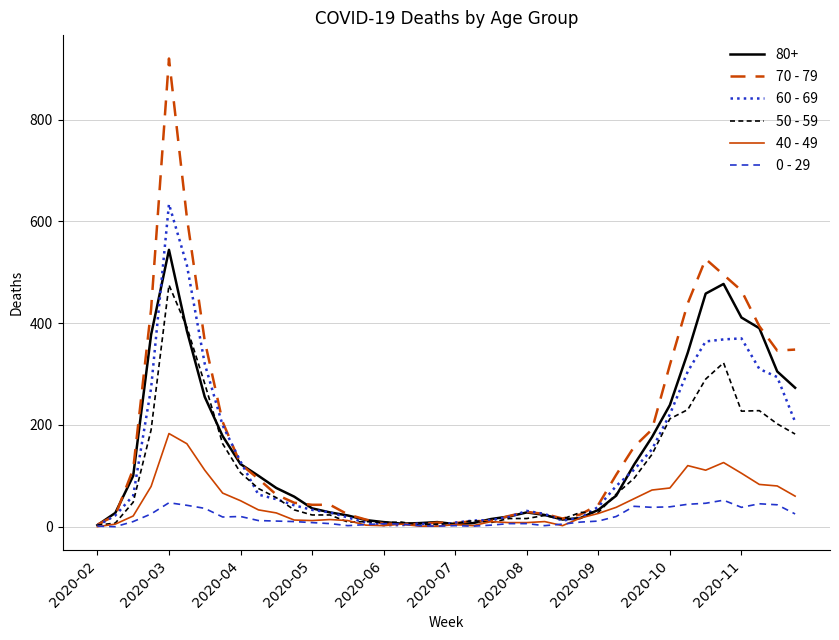

Rank the series by their maximum value, from lowest to highest.

0 - 29, 40 - 49, 50 - 59, 80+, 60 - 69, 70 - 79